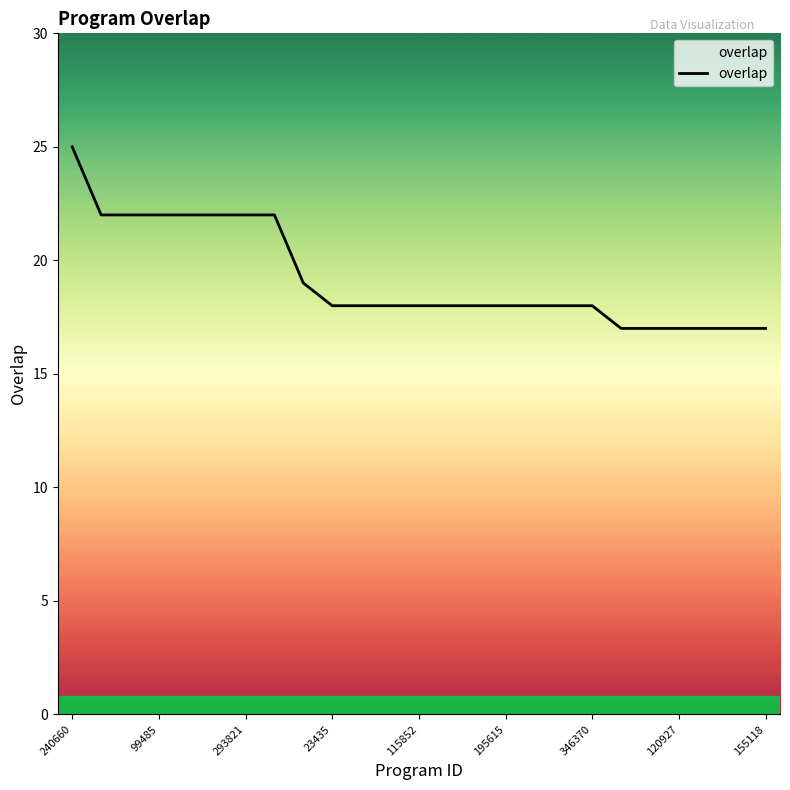

What is the difference between the maximum and minimum values?

8